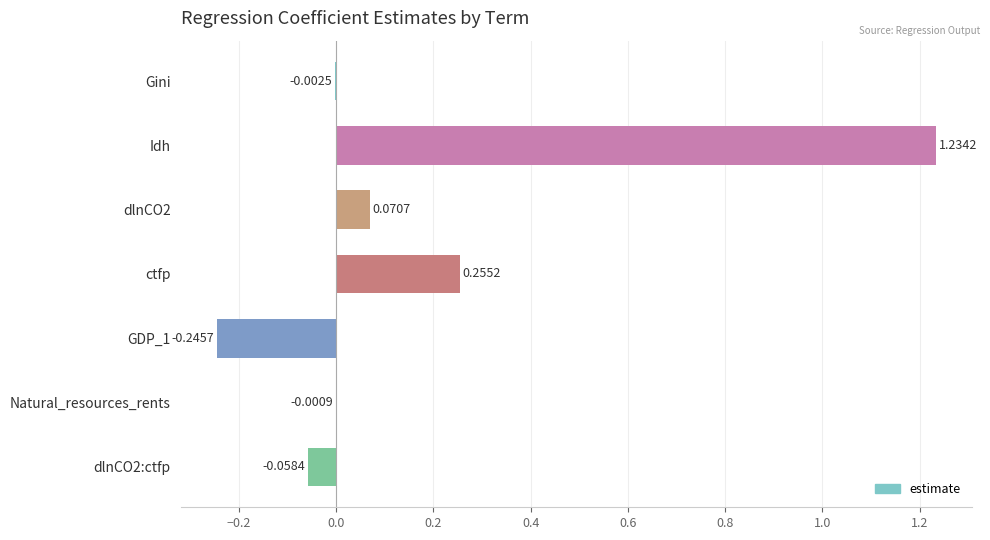

Which category has the highest value across all series?

Idh